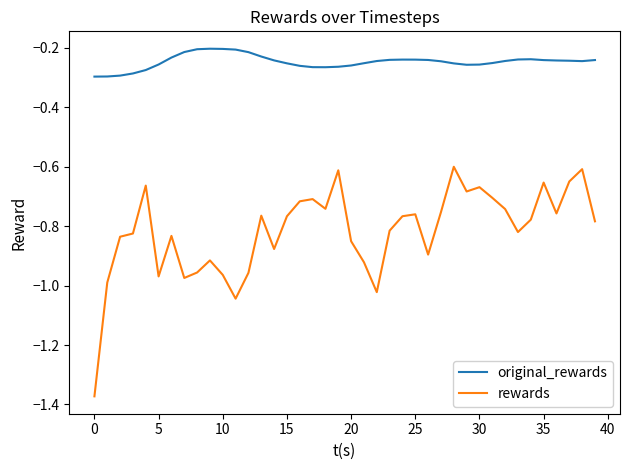

What is the difference between the second highest and second lowest values in the rewards series?

0.4